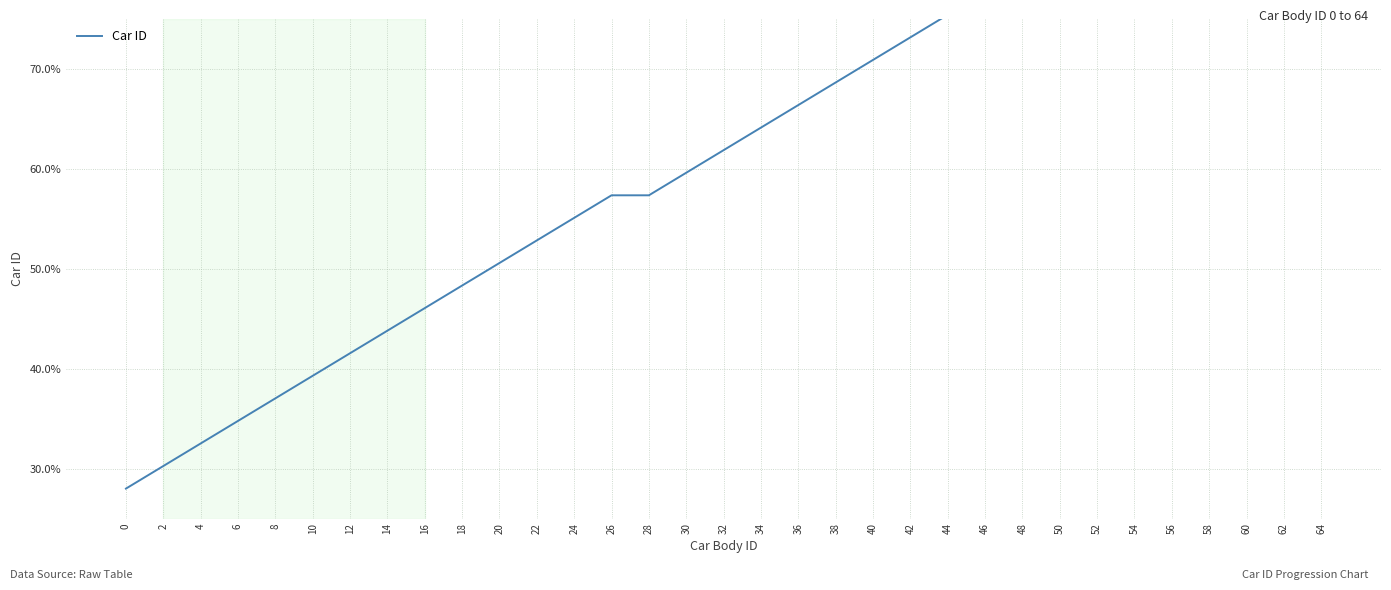

Reading left to right, transcribe all the data shown in this chart.

28.0	30.3	32.5	34.8	37.0	39.3	41.5	43.8	46.1	48.3	50.6	52.8	55.1	57.4	57.4	59.6	61.9	64.1	66.4	68.6	70.9	73.2	75.4	77.7	79.9	82.2	84.5	86.7	89.0	91.2	93.5	95.7	98.0